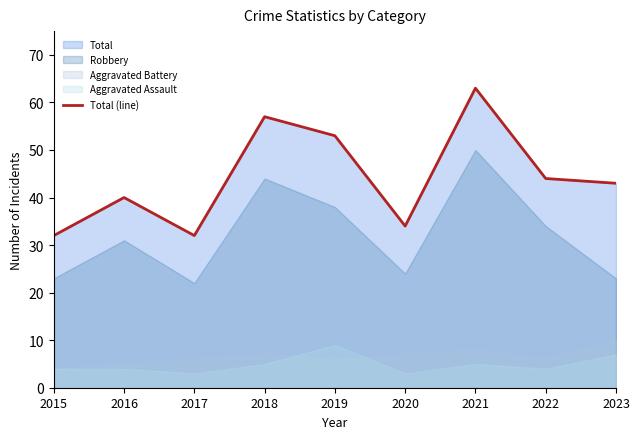

True or false: the data shows 50 at 2015.

False